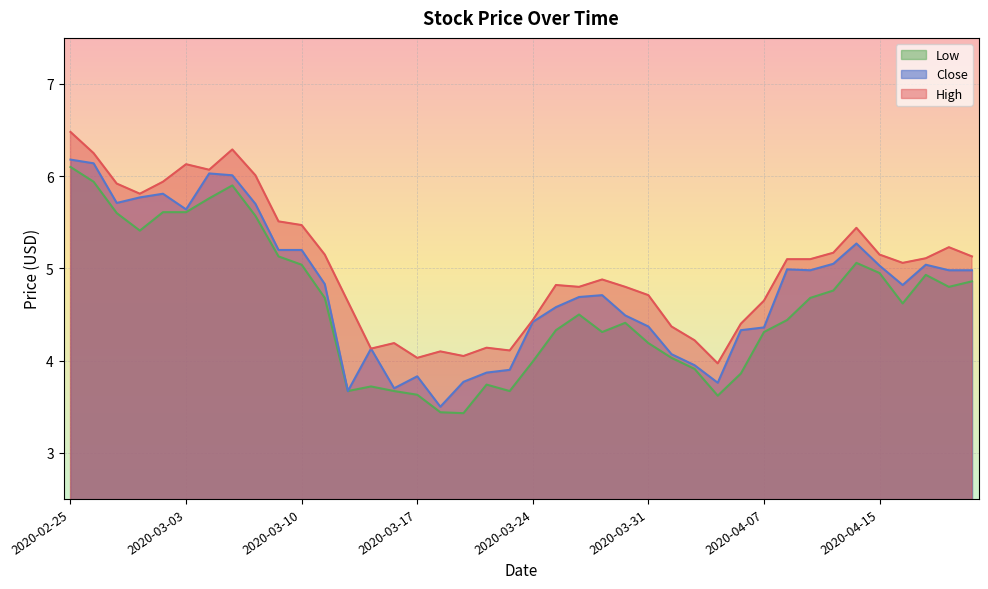

Is the value of Close at 2020-03-09 greater than the value of High at 2020-04-08?

Yes